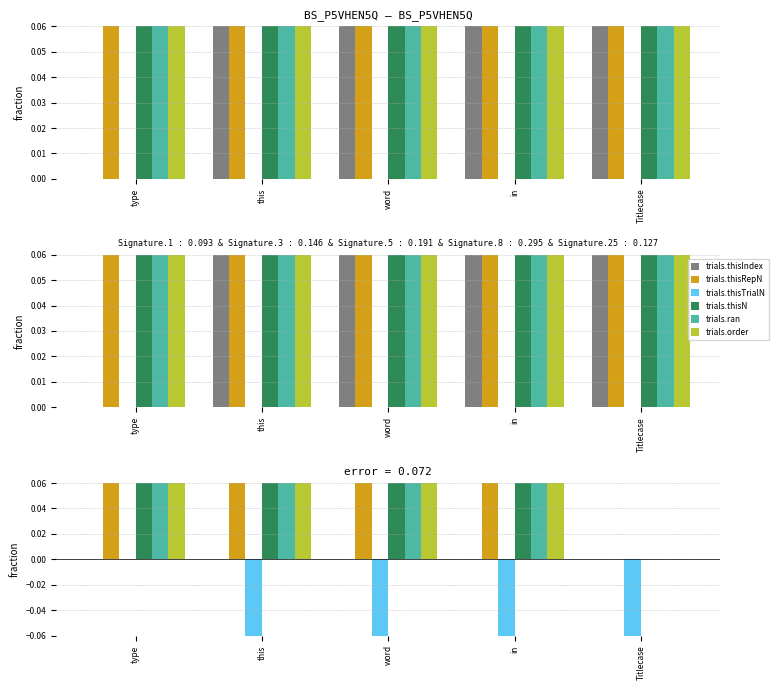

What are all the series names shown in the legend?

trials.thisIndex, trials.thisRepN, trials.thisTrialN, trials.thisN, trials.ran, trials.order